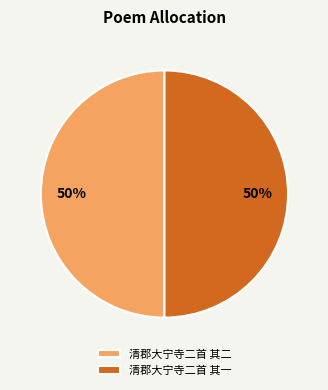

To the nearest percent, what portion does 清郡大宁寺二首 其一 represent?

50%